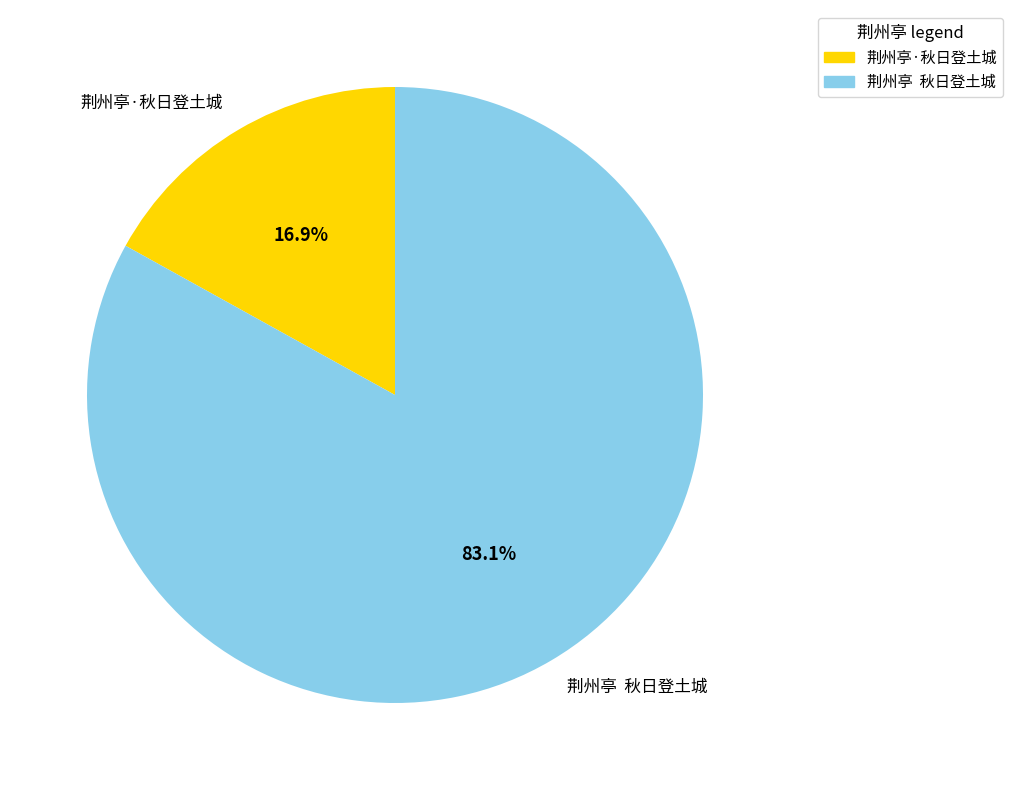

Between 荆州亭·秋日登土城 and 荆州亭 秋日登土城, which is larger?

荆州亭 秋日登土城